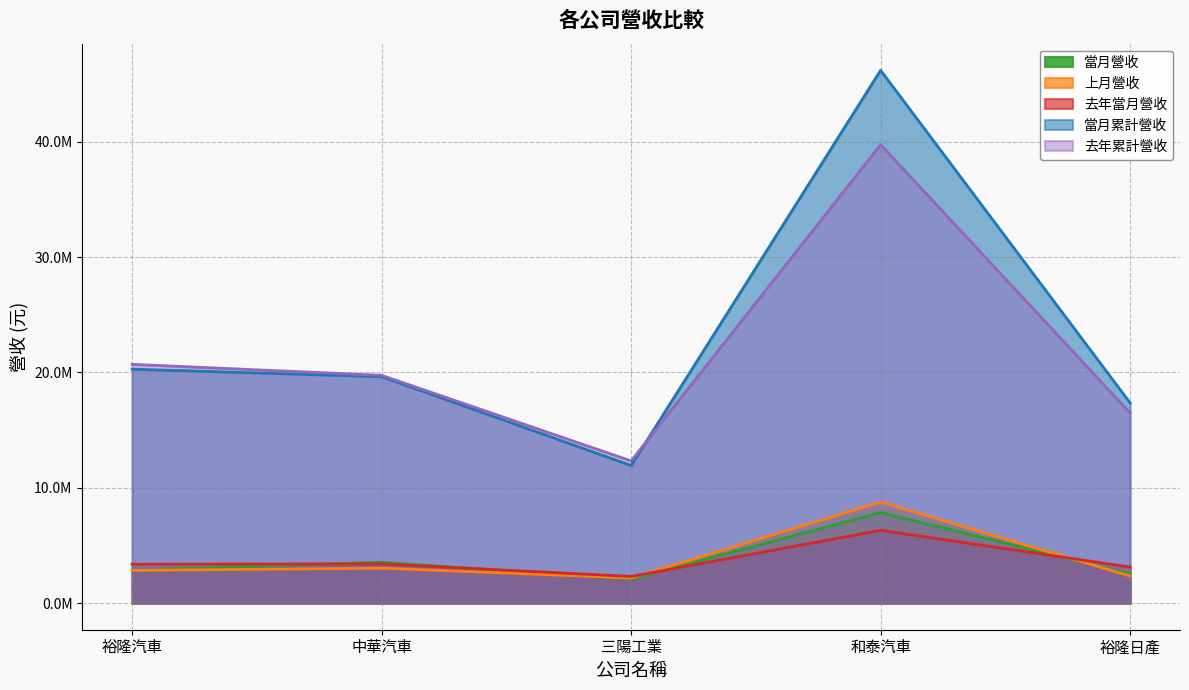

At how many categories does at least one series exceed 19826248?

2